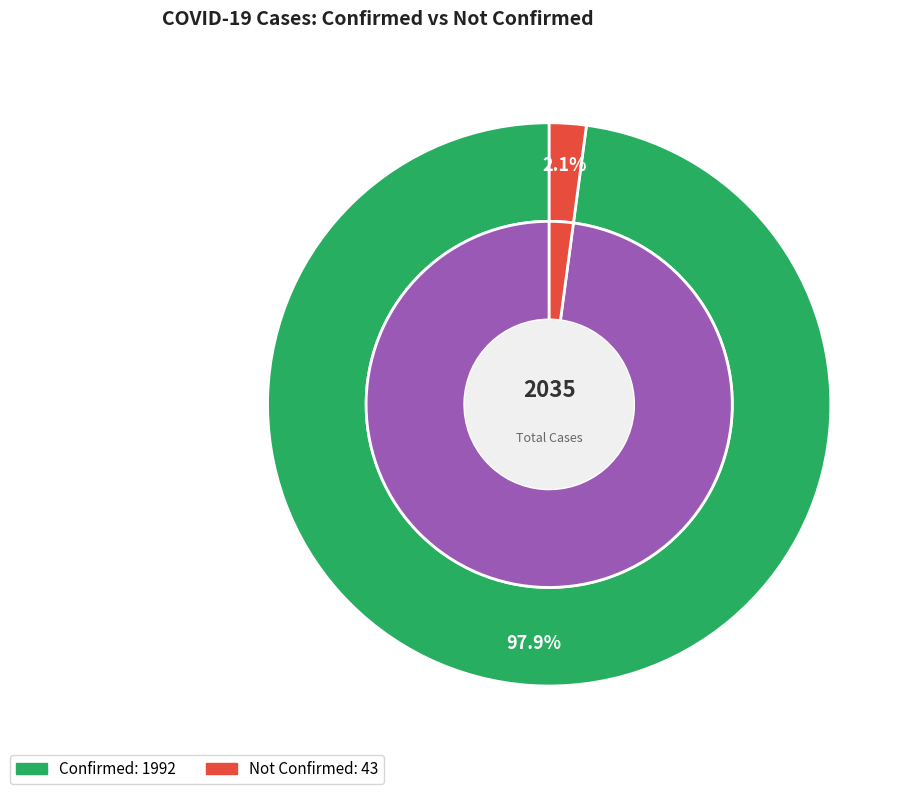

Is it true that 18 is 1% of the pie?

False